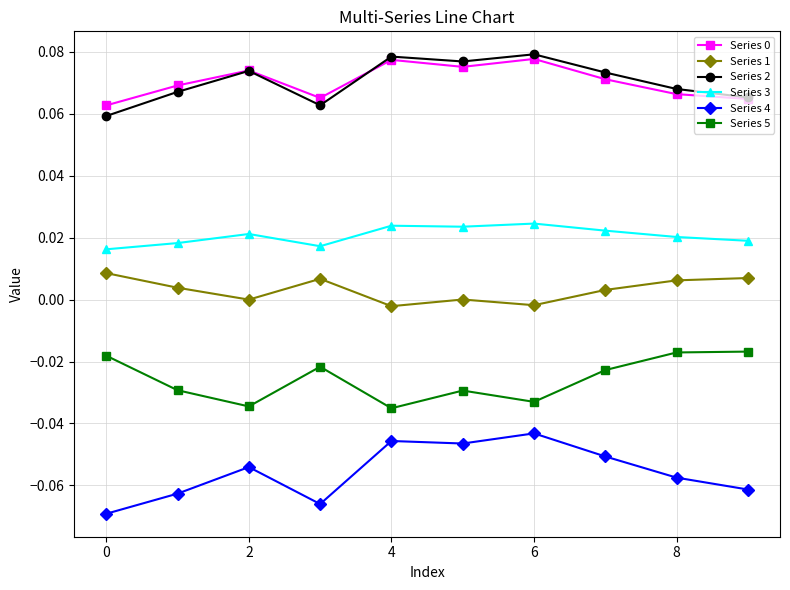

In Series 5, how many points are lower than both neighbors (excluding endpoints)?

3